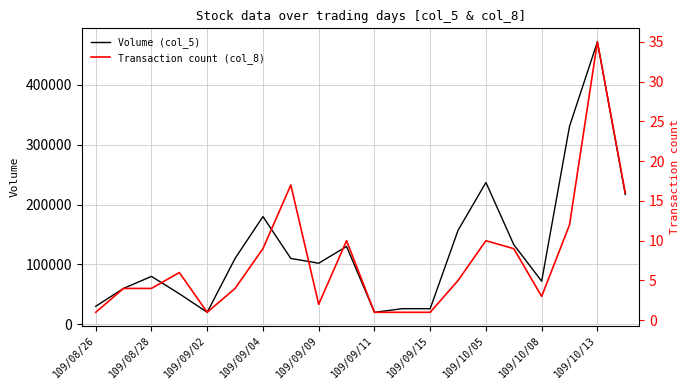

At which label is Volume (col_5) closest to 246000?

109/10/05